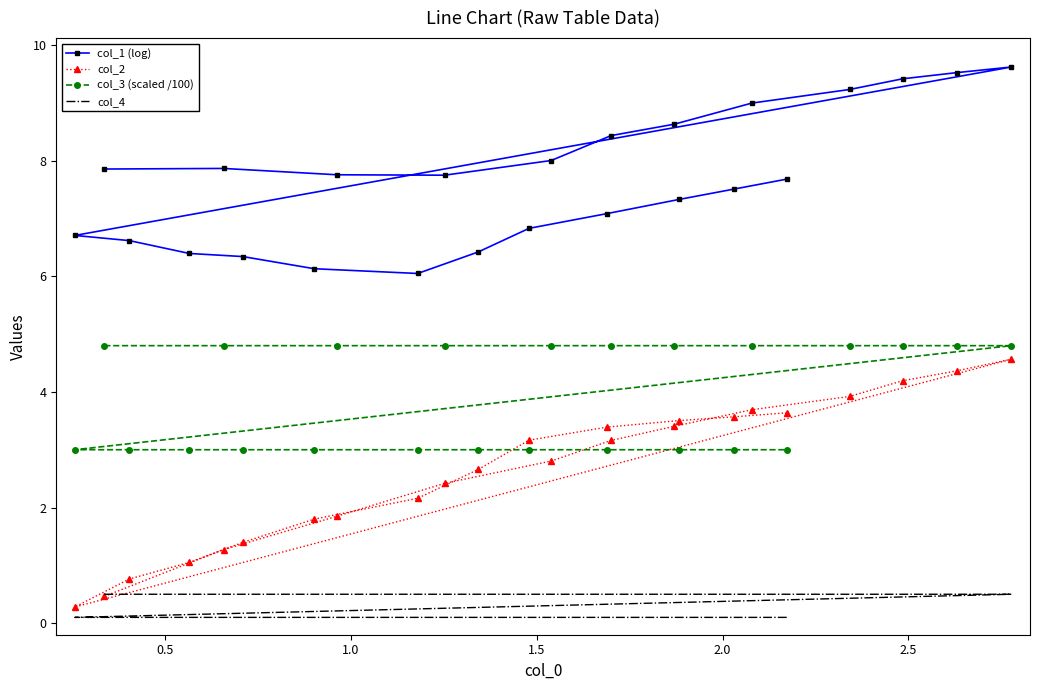

Is it true that col_4 equals 0.0 at 18?

False